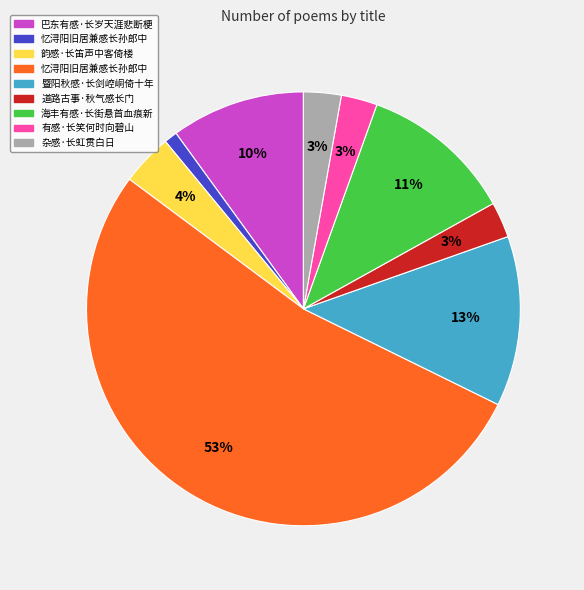

To the nearest percent, what is the average slice percentage?

11%